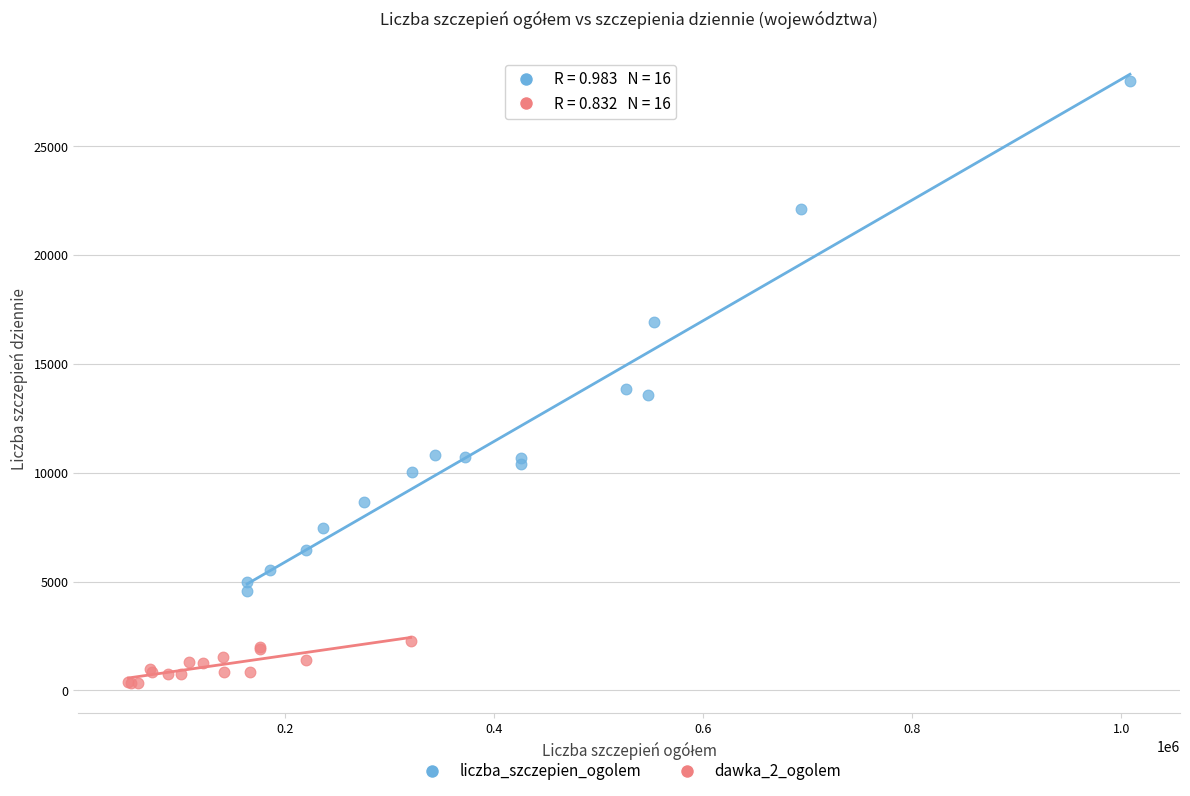

Which series has the widest spread of Y values?

liczba_szczepien_ogolem